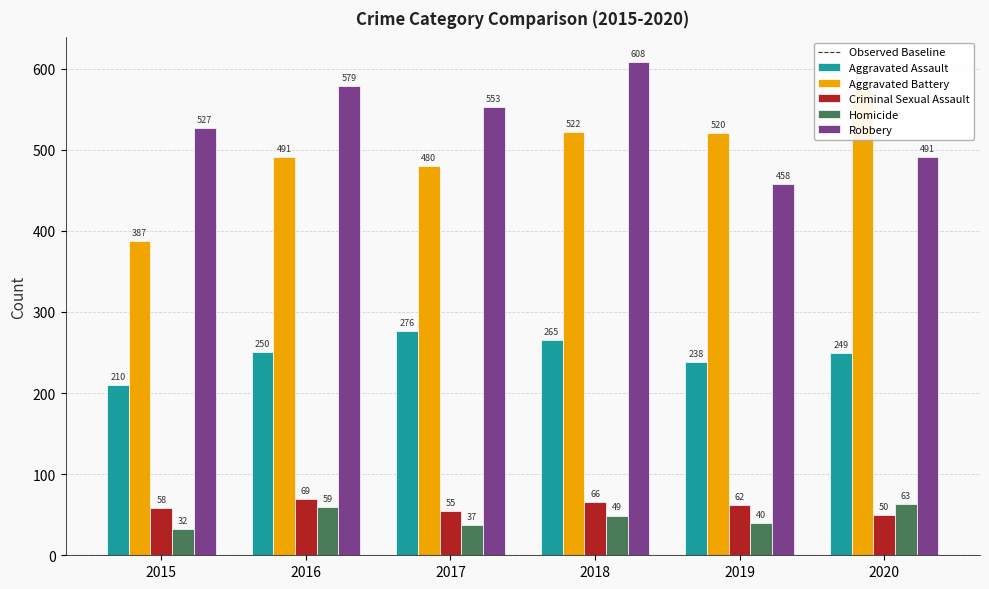

True or false: Homicide has a value of 49 at 2018.

True